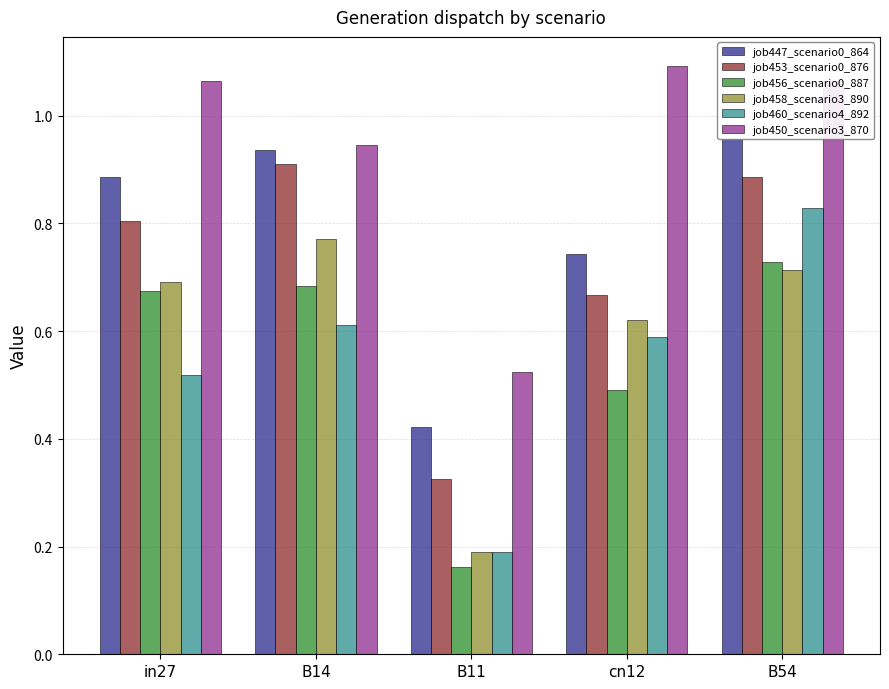

Rank the series by their maximum value, from highest to lowest.

job450_scenario3_870, job447_scenario0_864, job453_scenario0_876, job460_scenario4_892, job458_scenario3_890, job456_scenario0_887